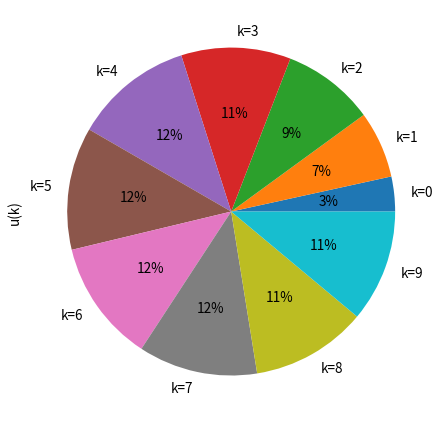

How many segments does this pie chart have?

10